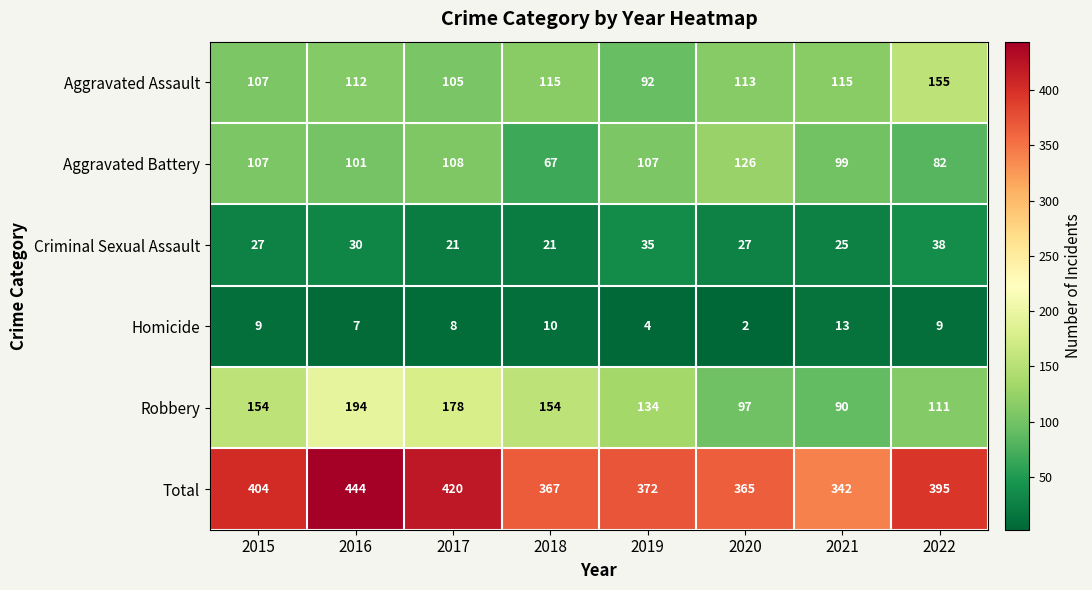

Read the Total value at 2019, to the nearest 50.

350